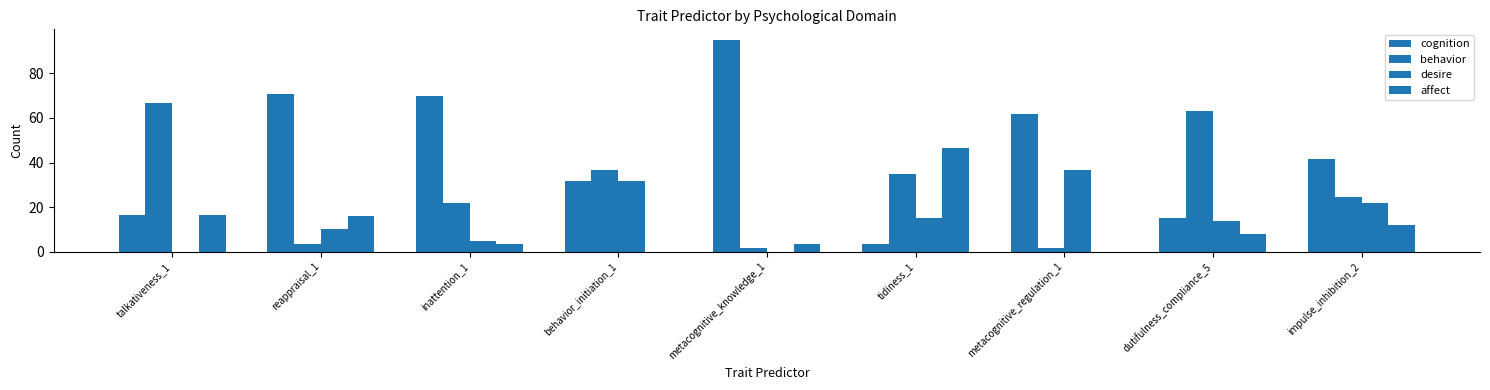

How many values in the affect series exceed 7?

5